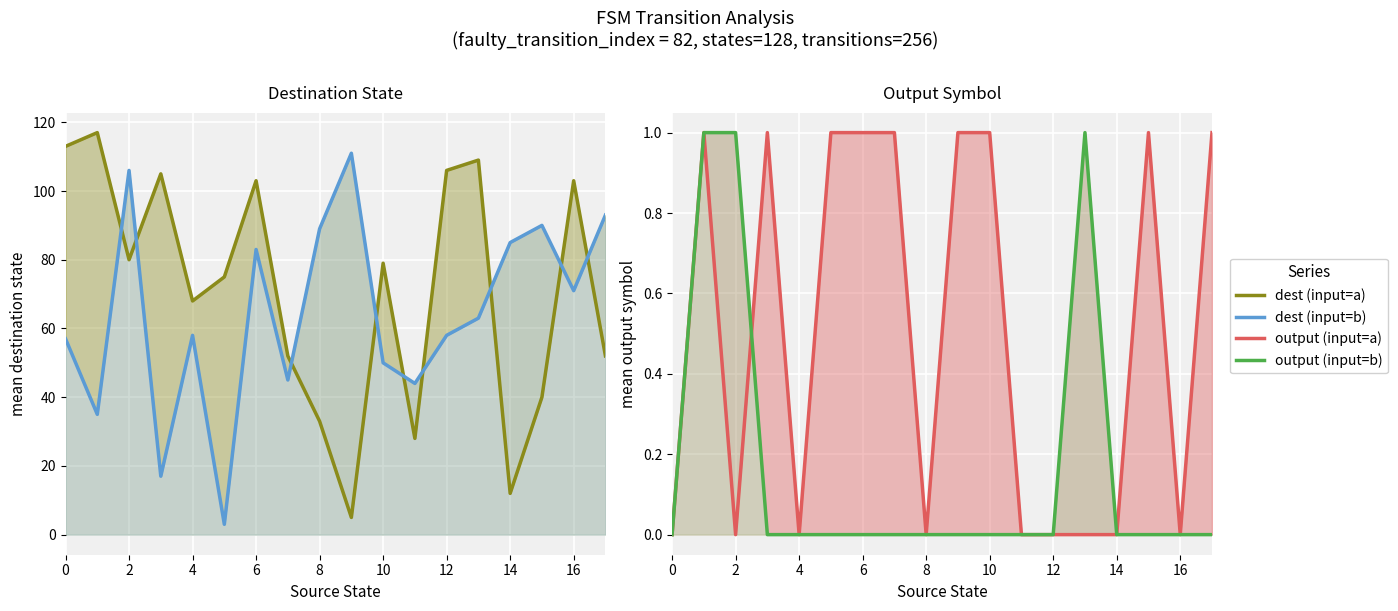

What is the average value of the dest (input=b) series?

64